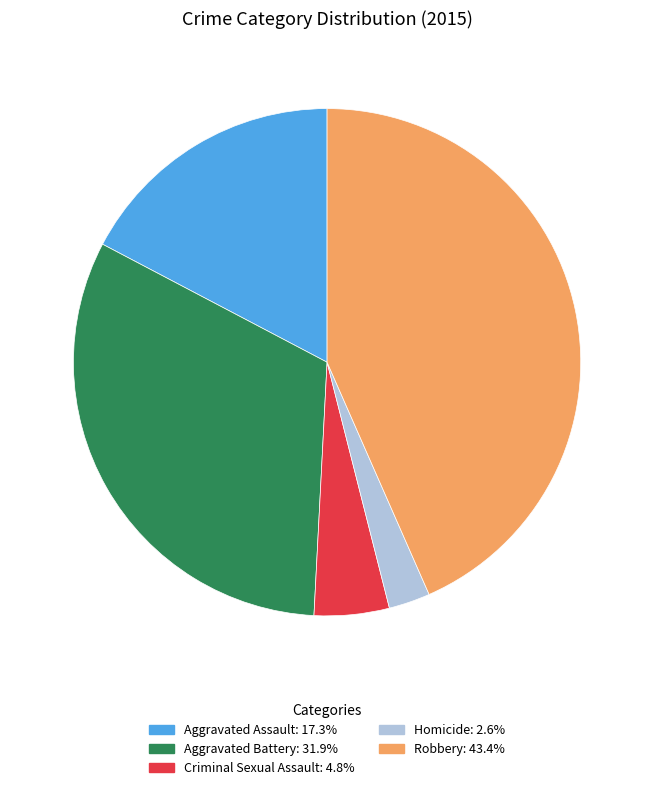

Rank the categories by value from highest to lowest.

Robbery, Aggravated Battery, Aggravated Assault, Criminal Sexual Assault, Homicide